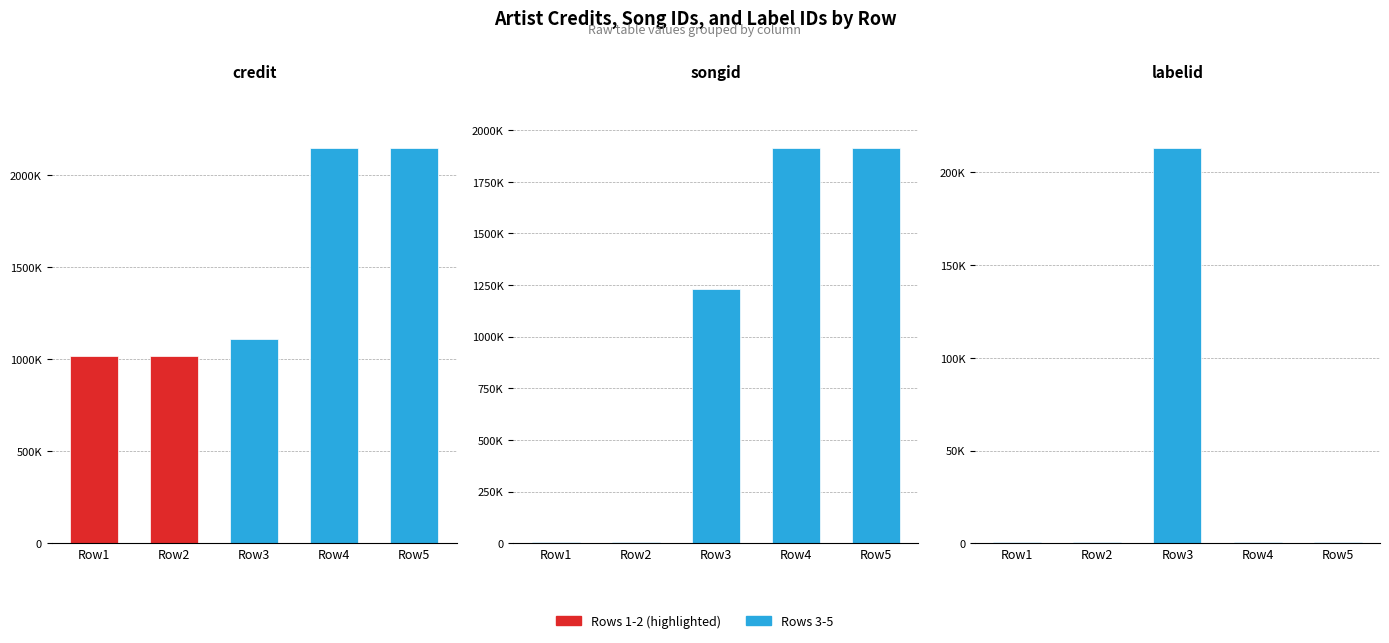

Rank the series by their maximum value, from lowest to highest.

labelid, songid, credit